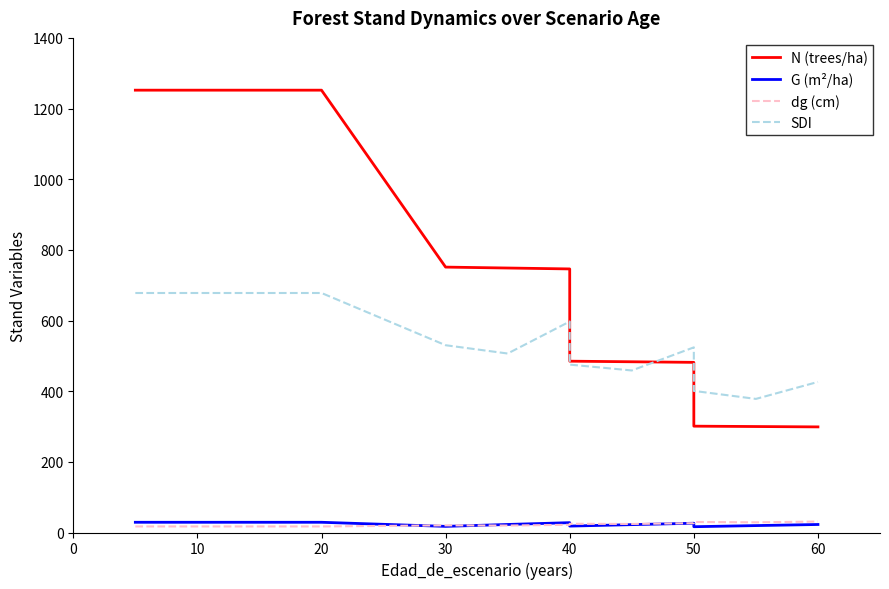

Between 12 and 11, which is larger?

11